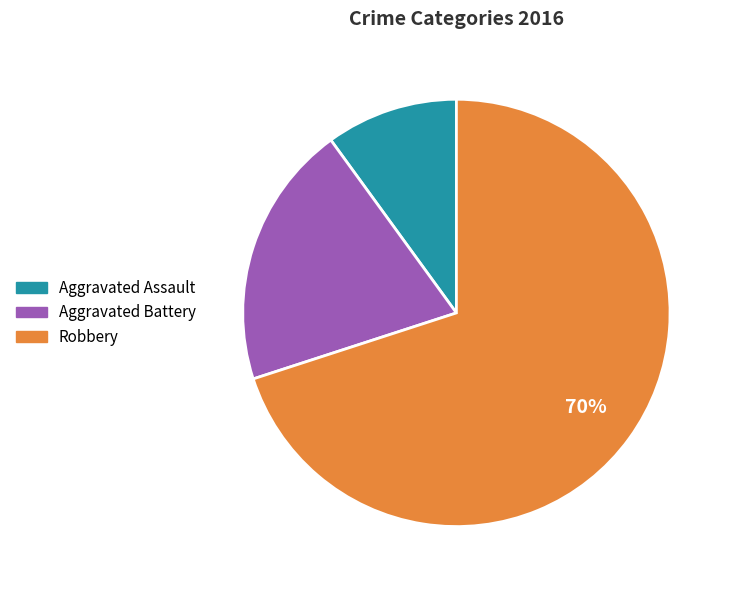

True or false: Aggravated Battery accounts for 20% of the total.

True